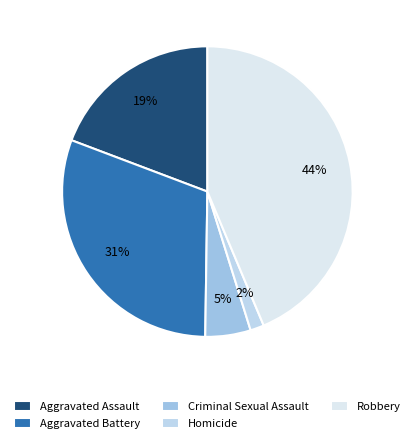

Which has a higher value, Robbery or Aggravated Assault?

Robbery